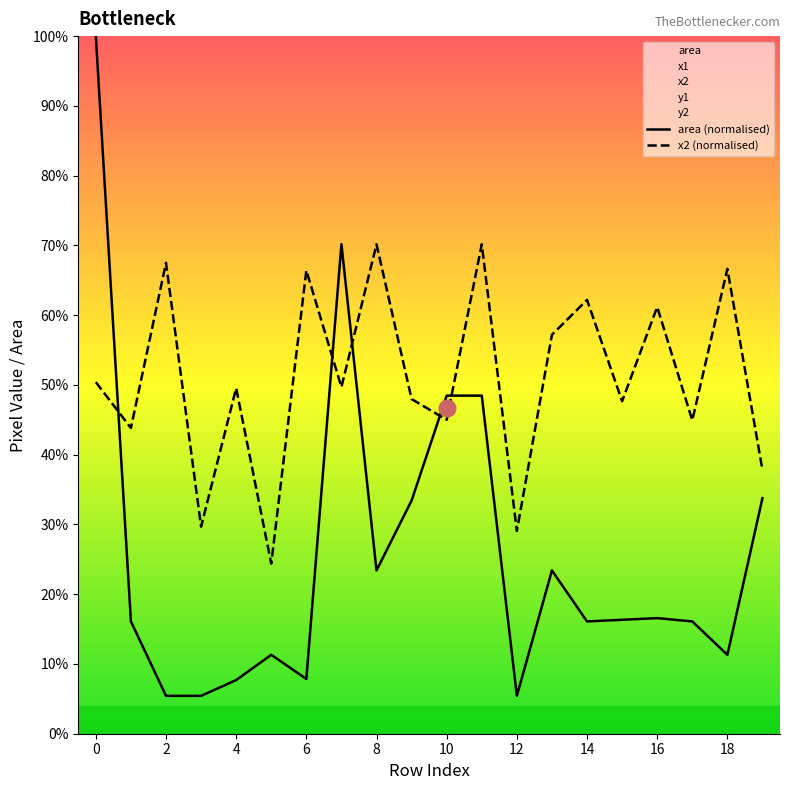

Which series has the largest range (max minus min)?

area (normalised)